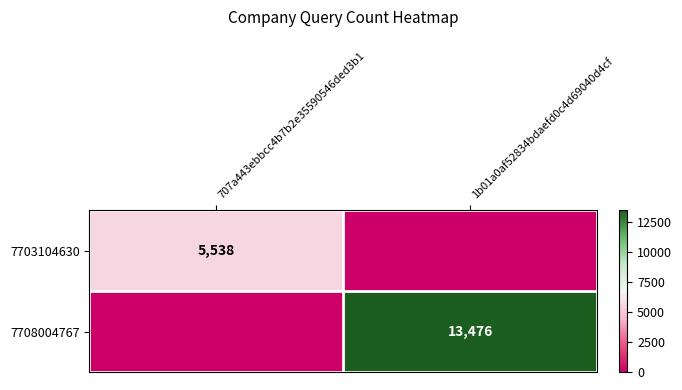

True or false: 7703104630 has a value of 1599 at 707a443ebbcc4b7b2e35590546ded3b1.

False